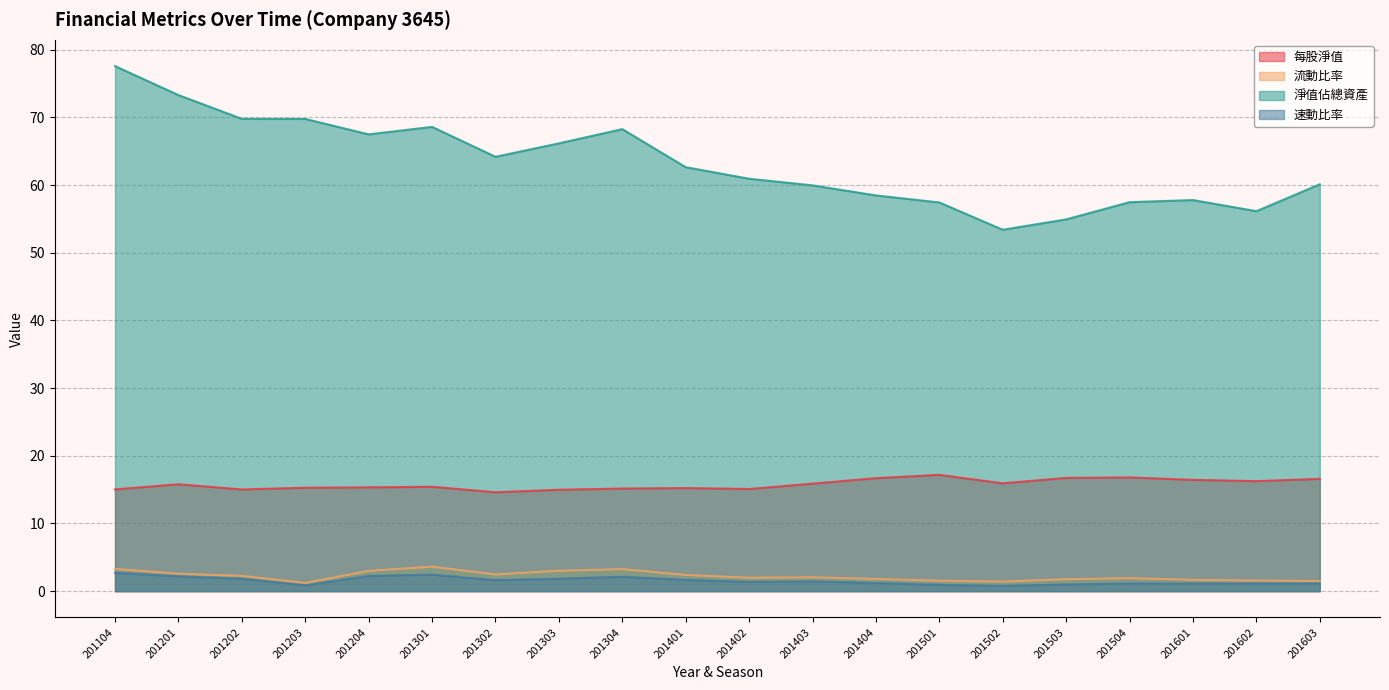

Which category has the highest value in the 每股淨值 series?

201501